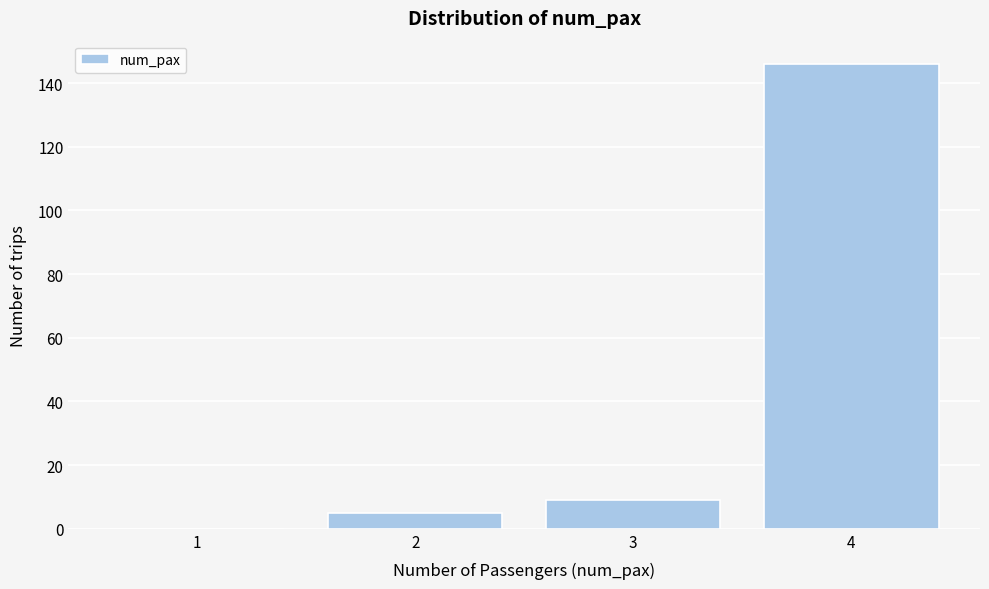

Reading left to right, what are all the values shown in this chart?

1=0	2=5	3=9	4=146